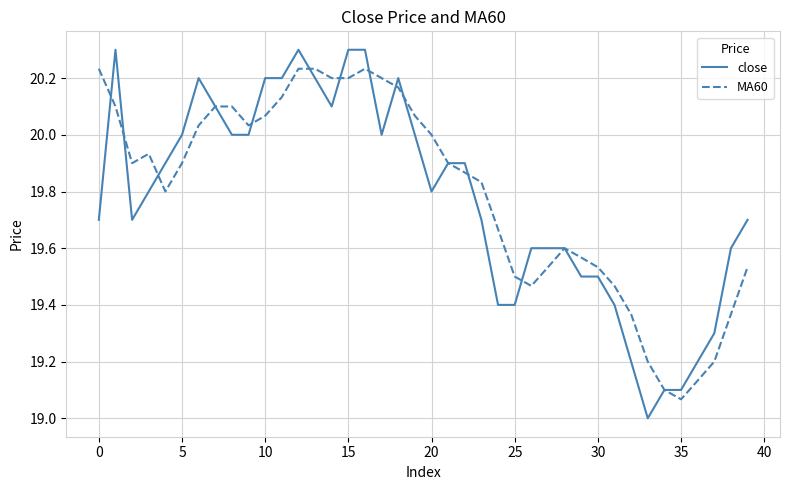

Which series has the widest spread of values?

close